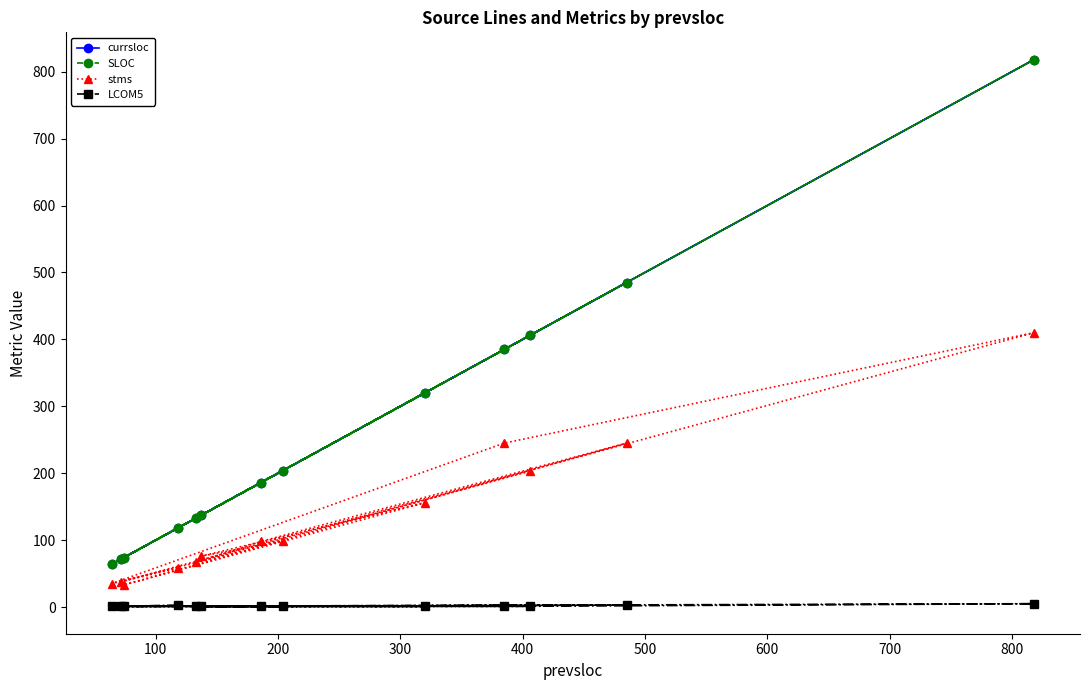

True or false: SLOC and currsloc intersect in this chart.

False